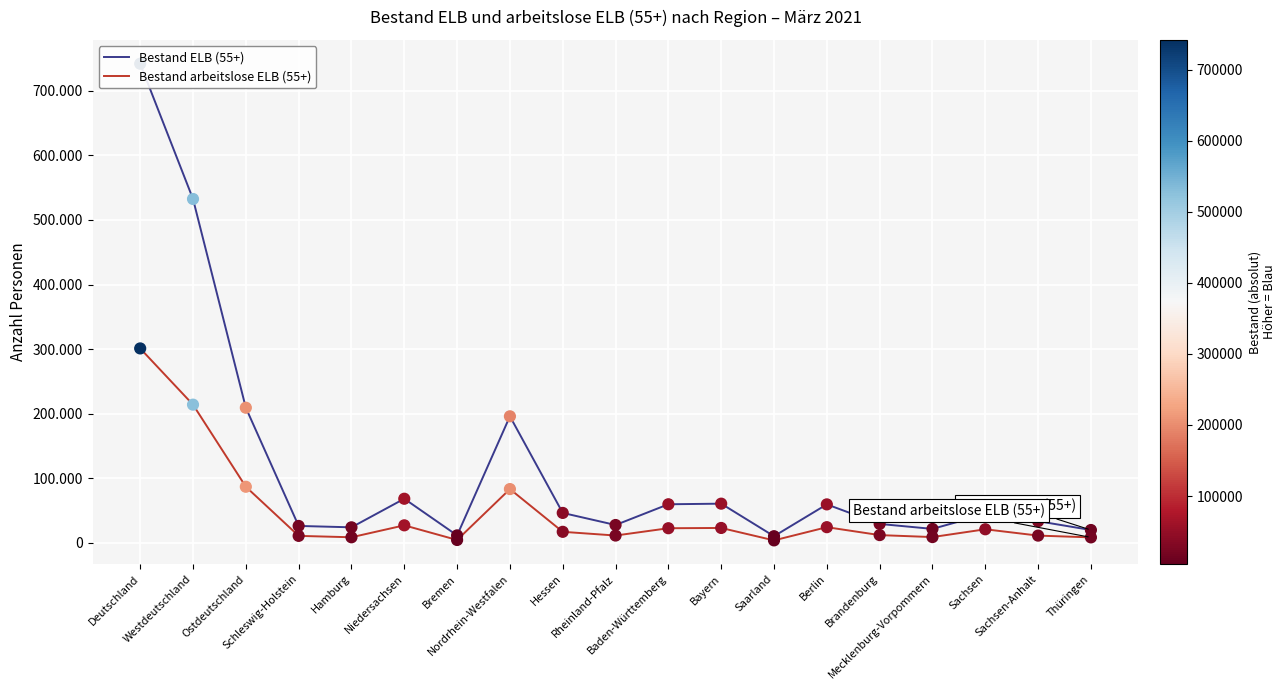

Which series reaches the minimum Y coordinate?

Bestand arbeitslose ELB (55+)